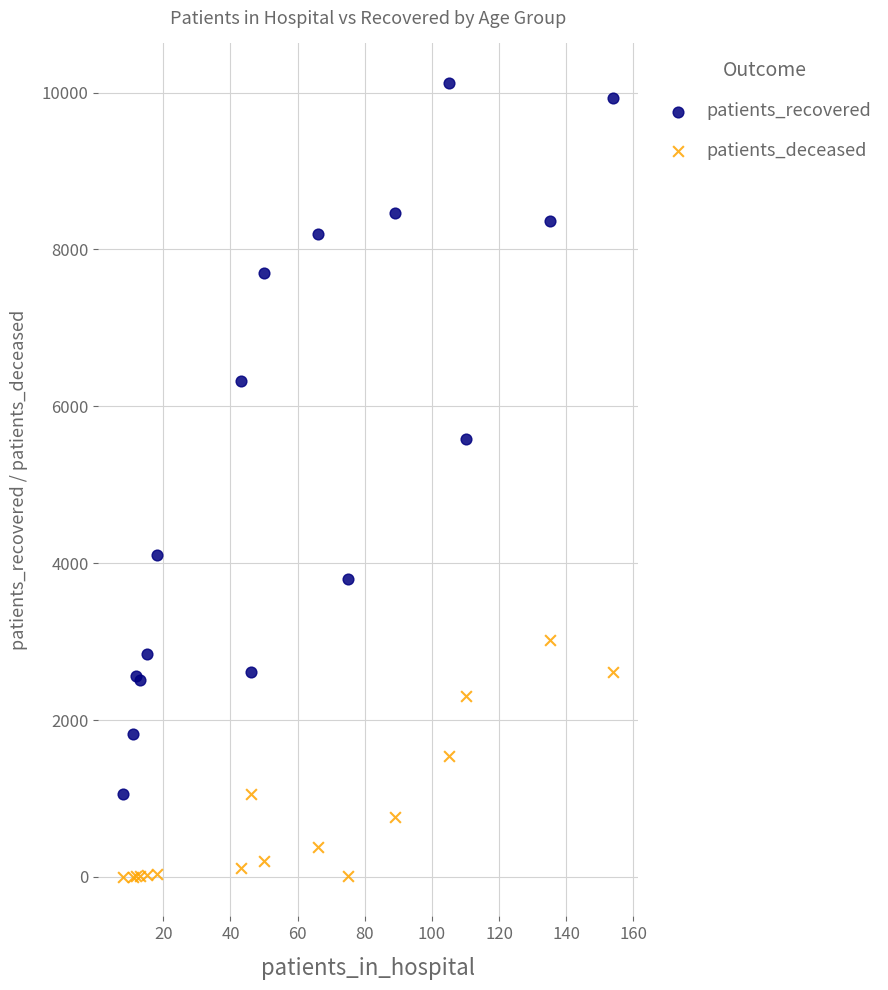

Which series reaches the minimum Y coordinate?

patients_deceased